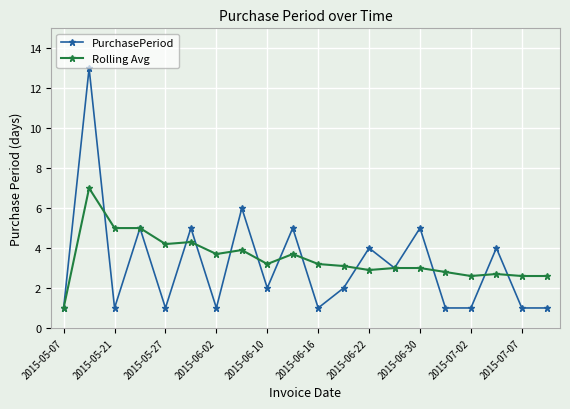

Which series has the largest range (max minus min)?

PurchasePeriod